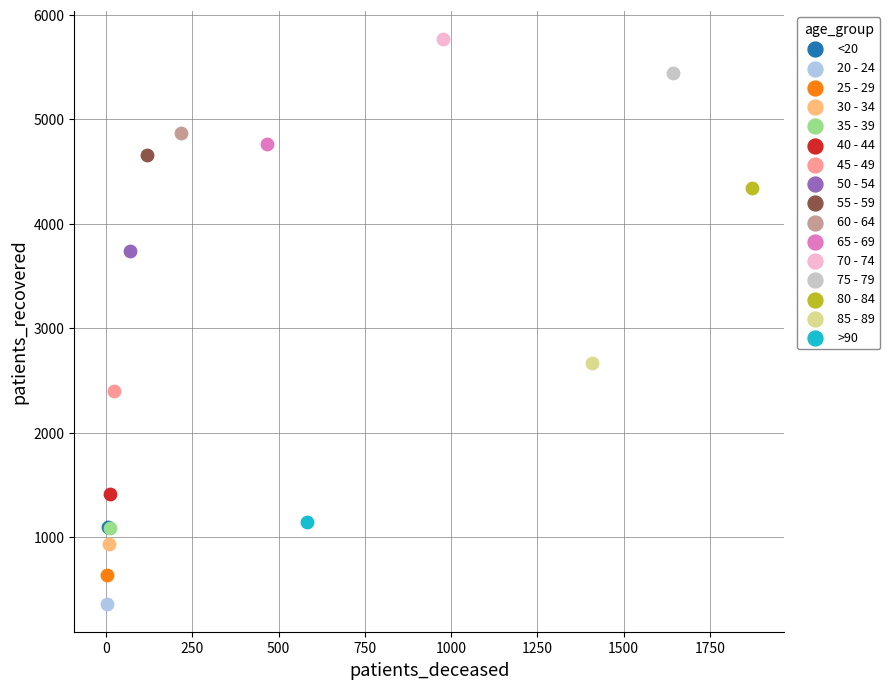

What are all the series names shown in the legend?

<20, 20 - 24, 25 - 29, 30 - 34, 35 - 39, 40 - 44, 45 - 49, 50 - 54, 55 - 59, 60 - 64, 65 - 69, 70 - 74, 75 - 79, 80 - 84, 85 - 89, >90